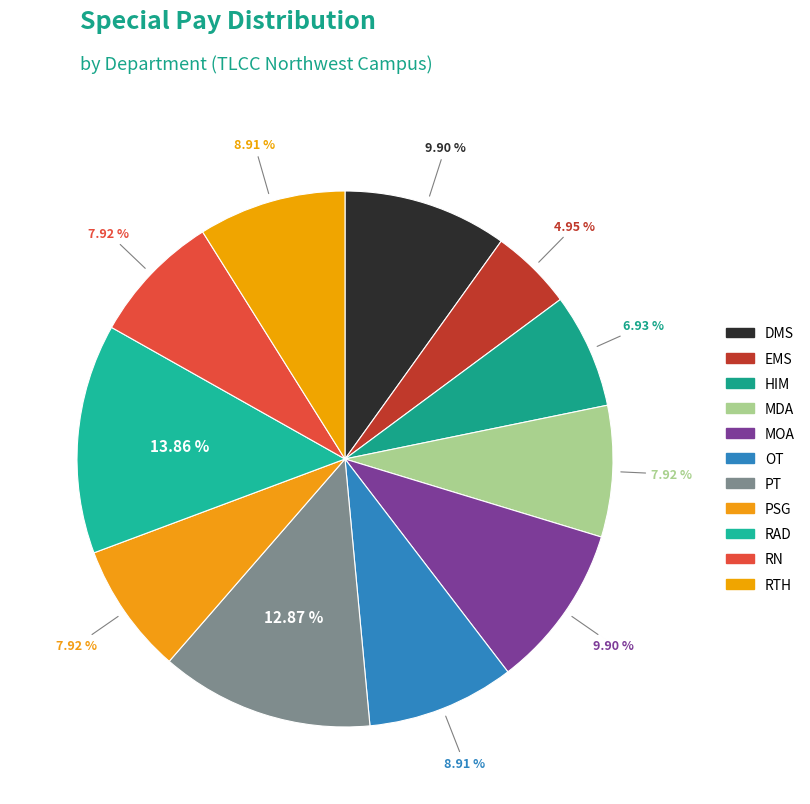

Is the sum of PSG and MDA greater than half?

No